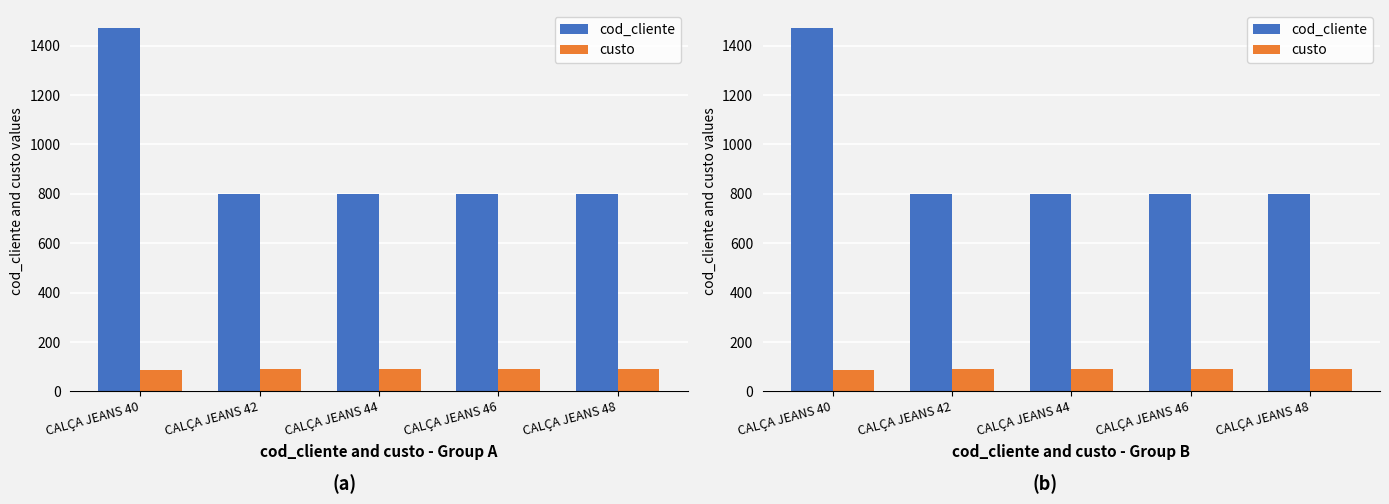

What is the value of the cod_cliente bar at the 1st from the left?

1471.0